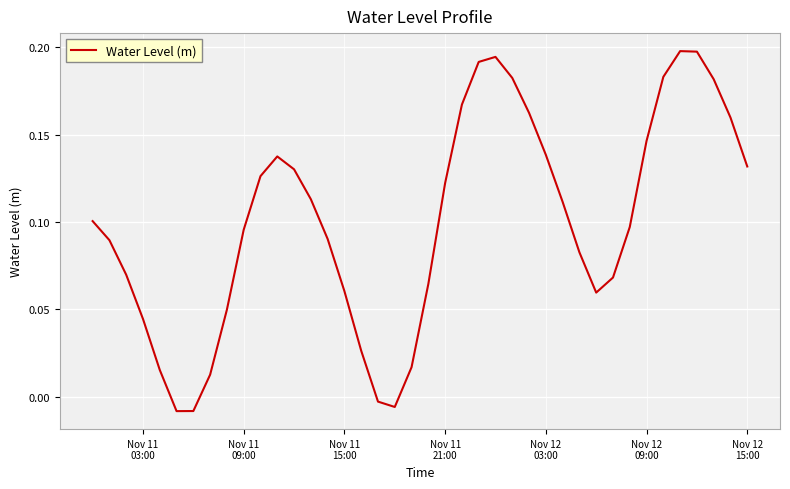

Is this an area chart (filled region under the line)?

No